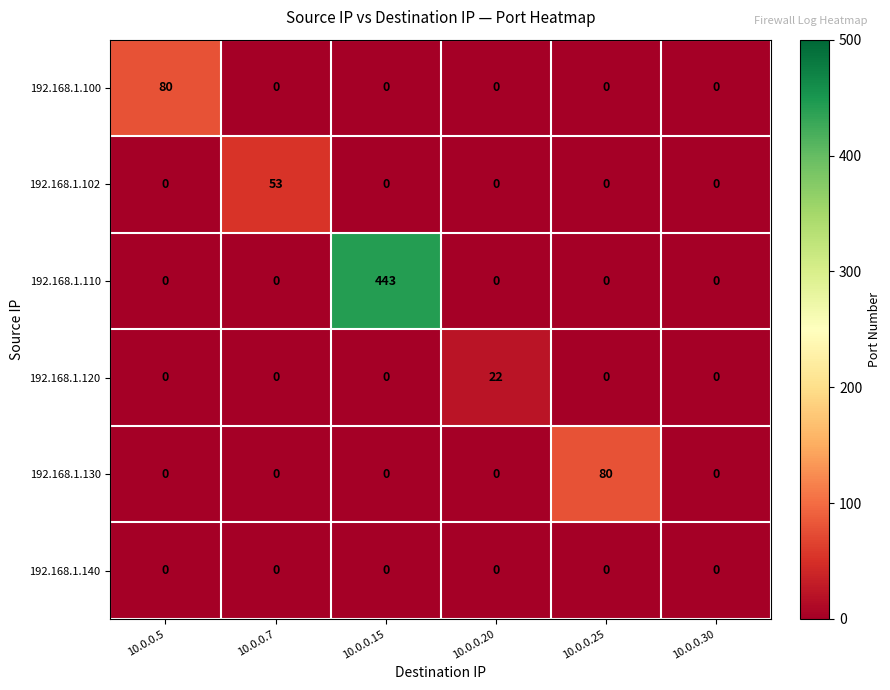

At how many categories does at least one series exceed 192?

1